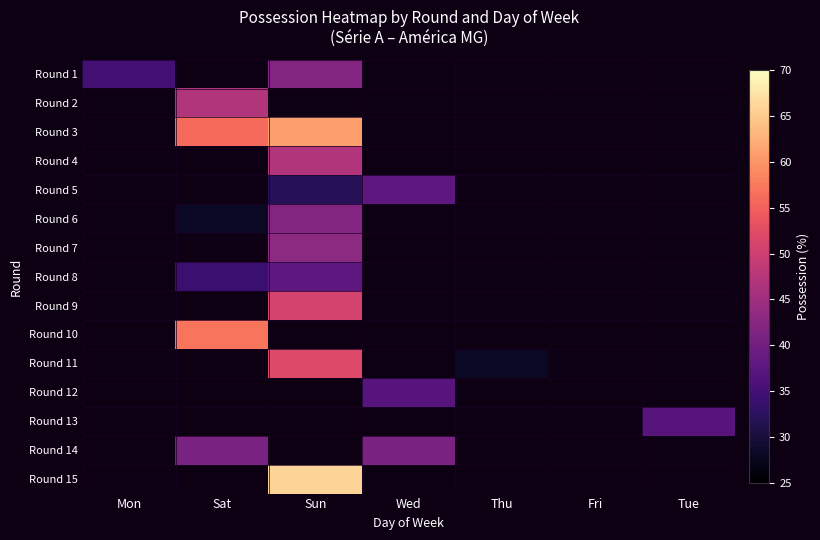

What is the smallest value displayed?

28.0